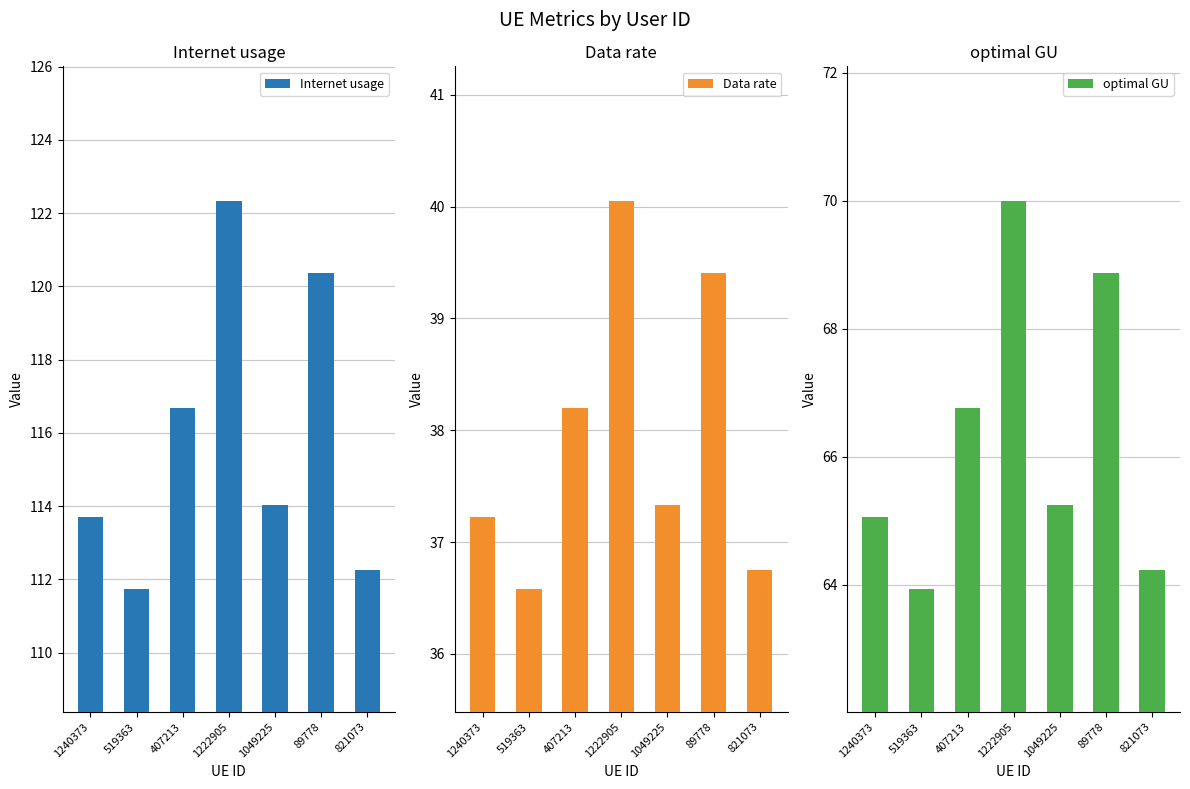

Reading left to right, list all the values displayed in this chart.

Internet usage: 113.7	111.7	116.7	122.3	114.0	120.4	112.3
Data rate: 37.2	36.6	38.2	40.1	37.3	39.4	36.8
optimal GU: 65.1	63.9	66.8	70.0	65.2	68.9	64.2